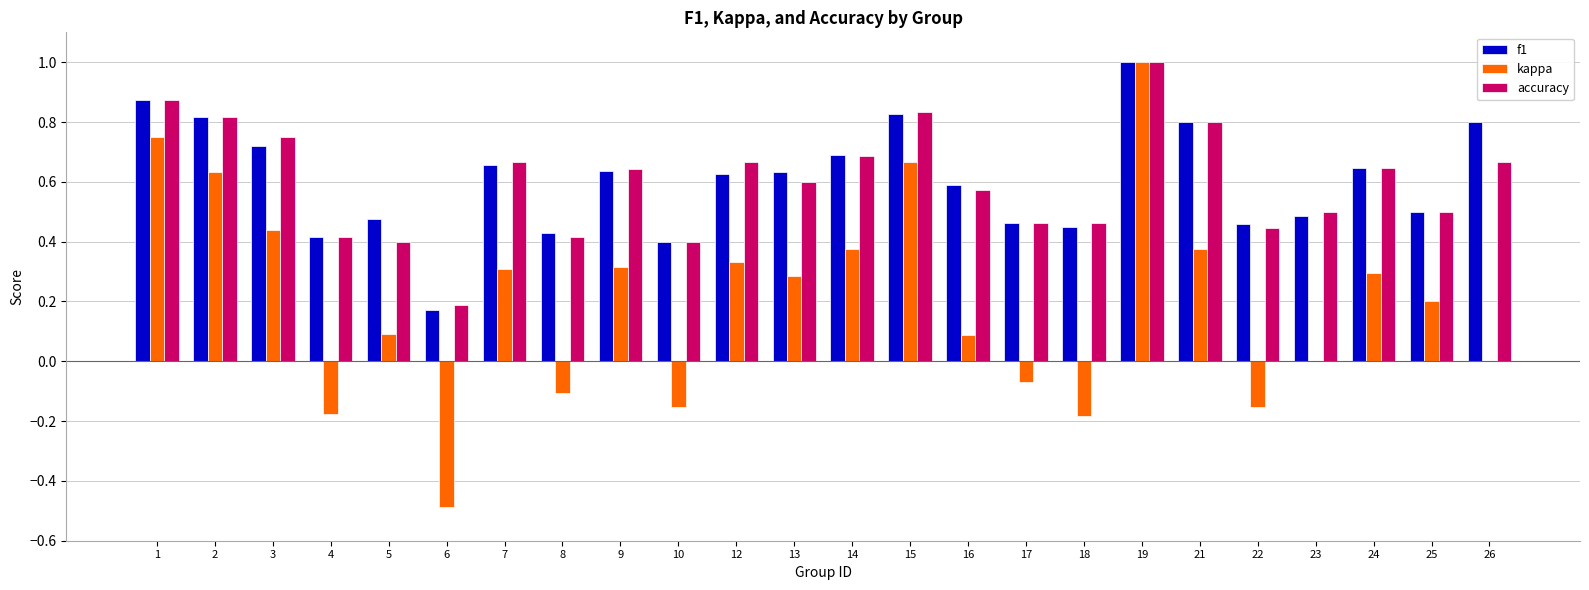

Does the chart contain stacked bars?

No